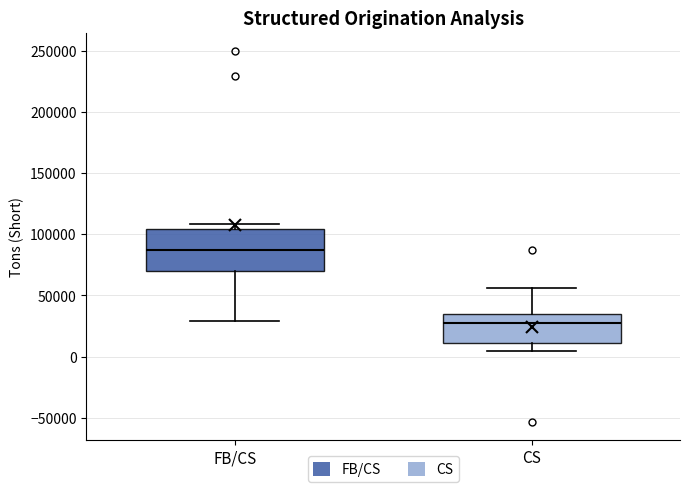

Comparing the boxes themselves (not the whiskers), which one is the tallest?

FB/CS